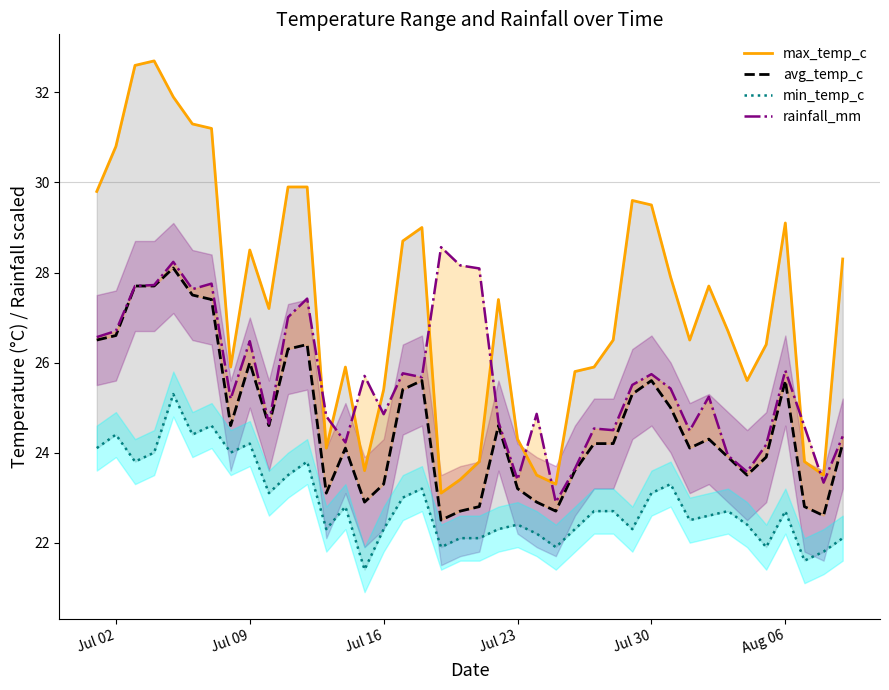

What is the difference between the highest and lowest values at Jul 23?

1.9